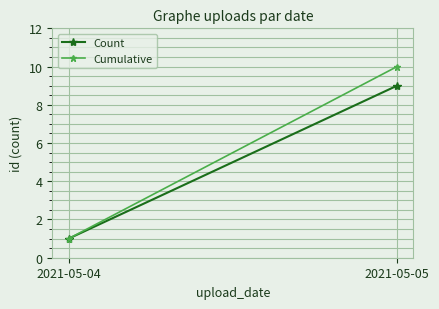

What is the difference between the highest and lowest values at 2021-05-05?

1